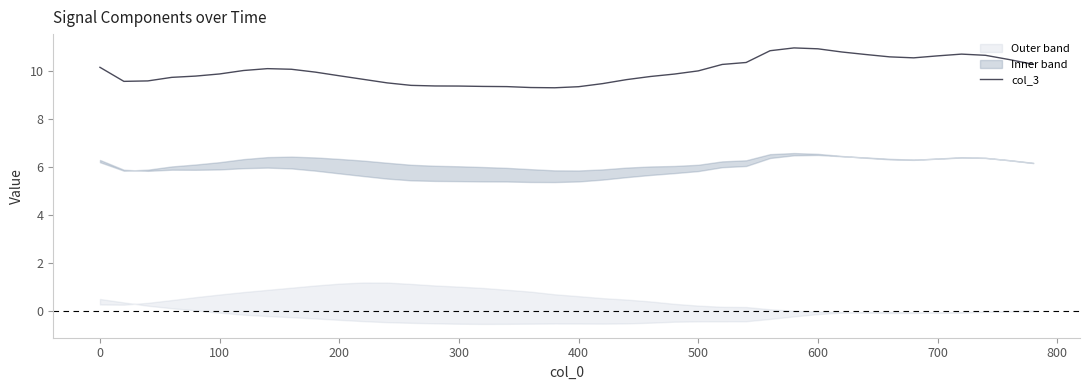

Is it true that col_3 equals 9.9 at 100?

True